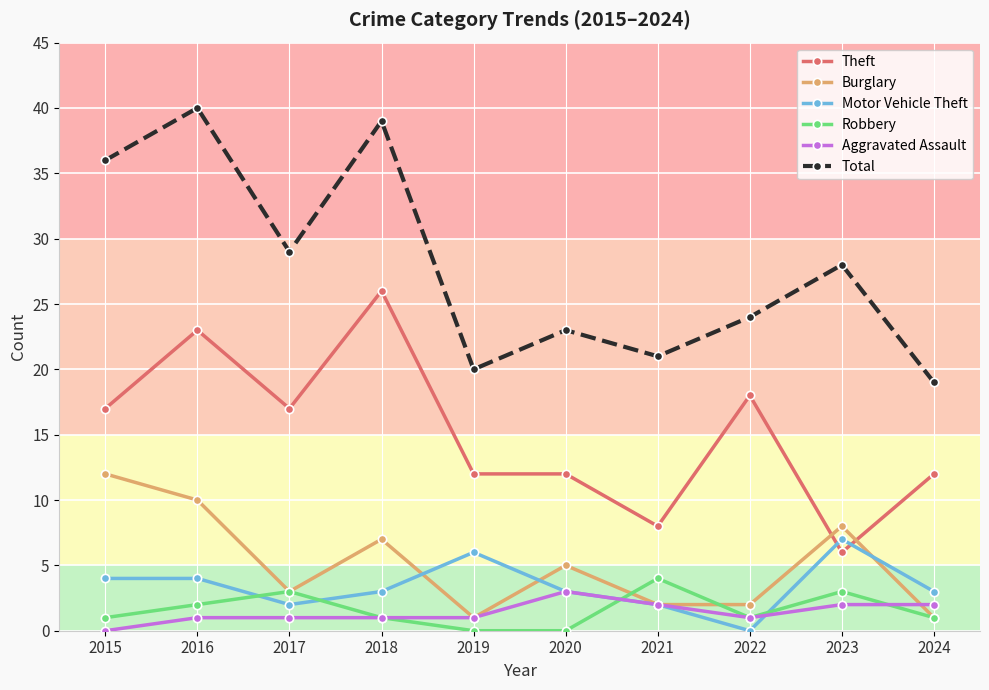

What is the value of the Motor Vehicle Theft point at the 10th from the left?

3